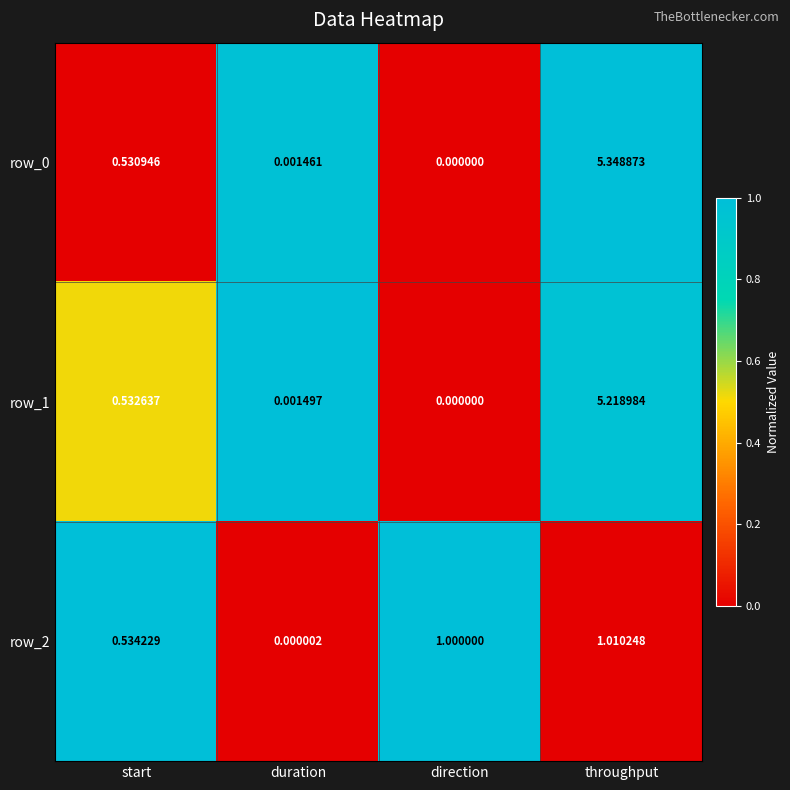

Is the value of row_0 at start greater than the value of row_2 at start?

No